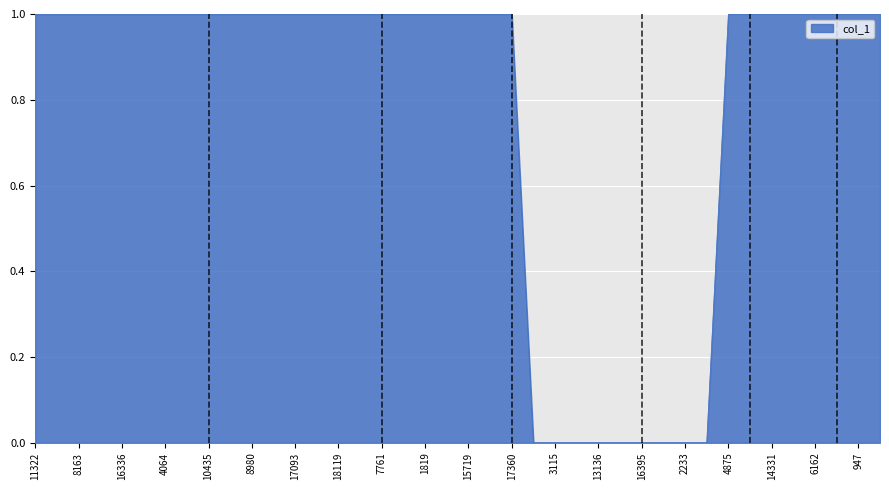

What is the sum of all values?

31.0